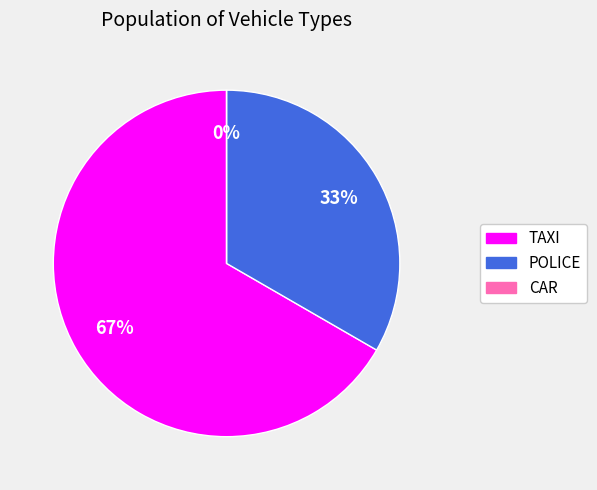

To the nearest percent, what portion does POLICE represent?

33%